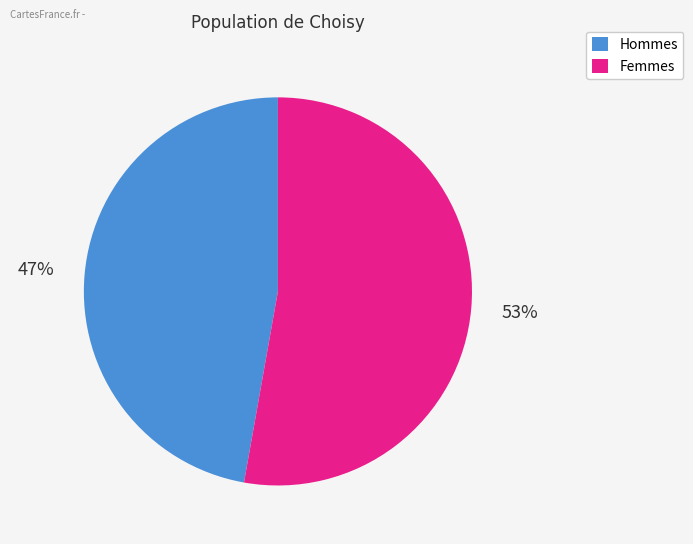

Does any single category account for the majority?

Yes